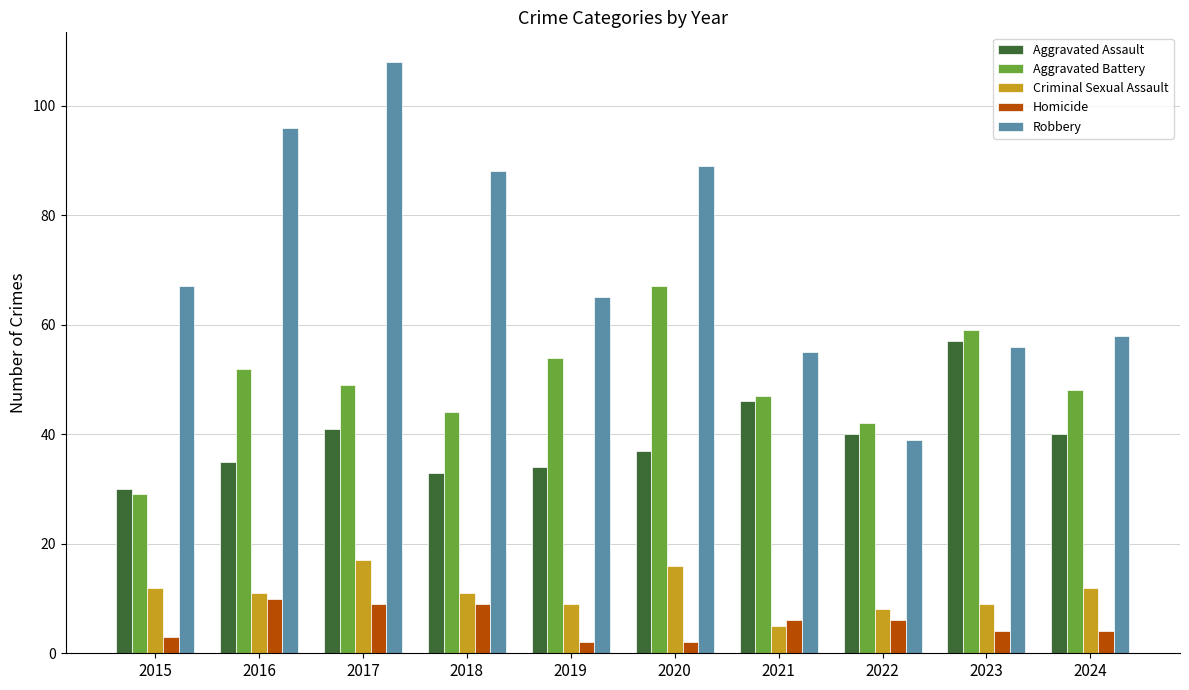

The Aggravated Assault series shows 99 at 2023. True or false?

False